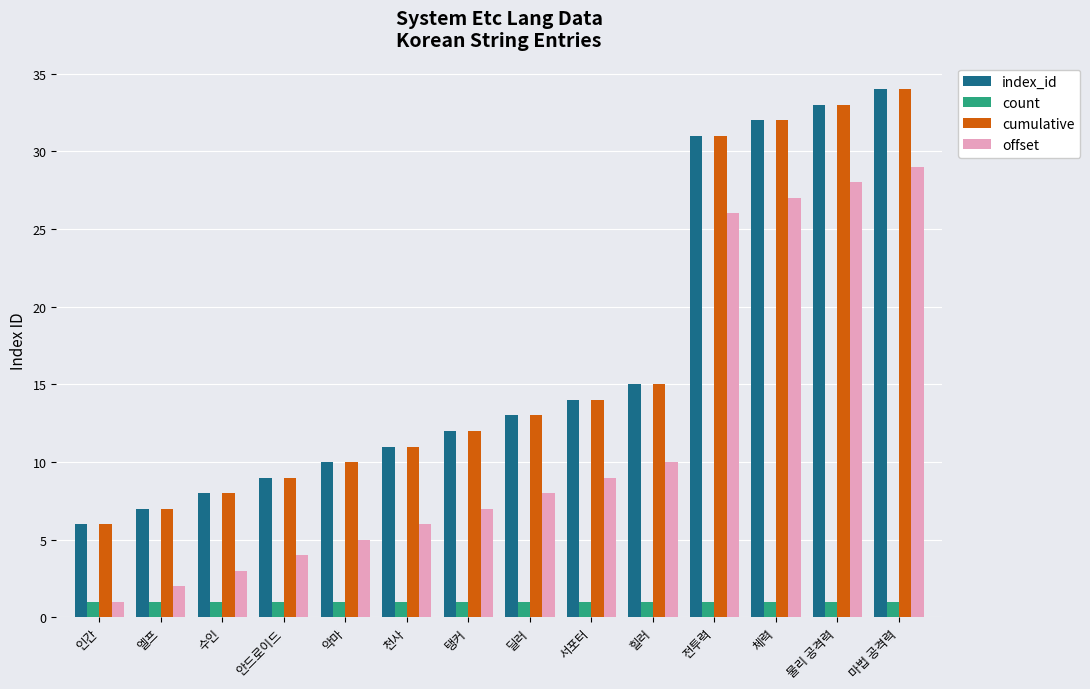

What is the total value across all series at 힐러?

41